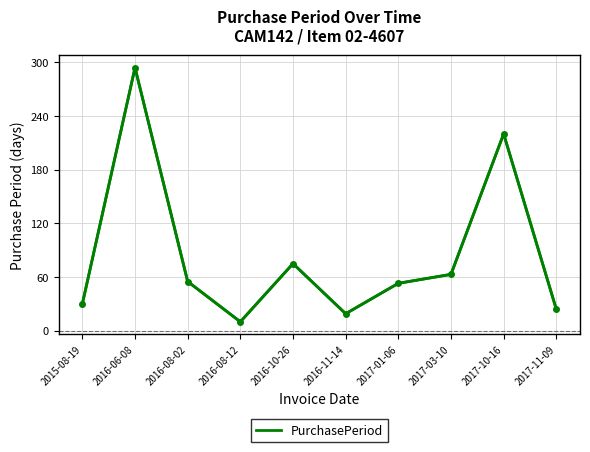

What position from the left is 2017-11-09?

10